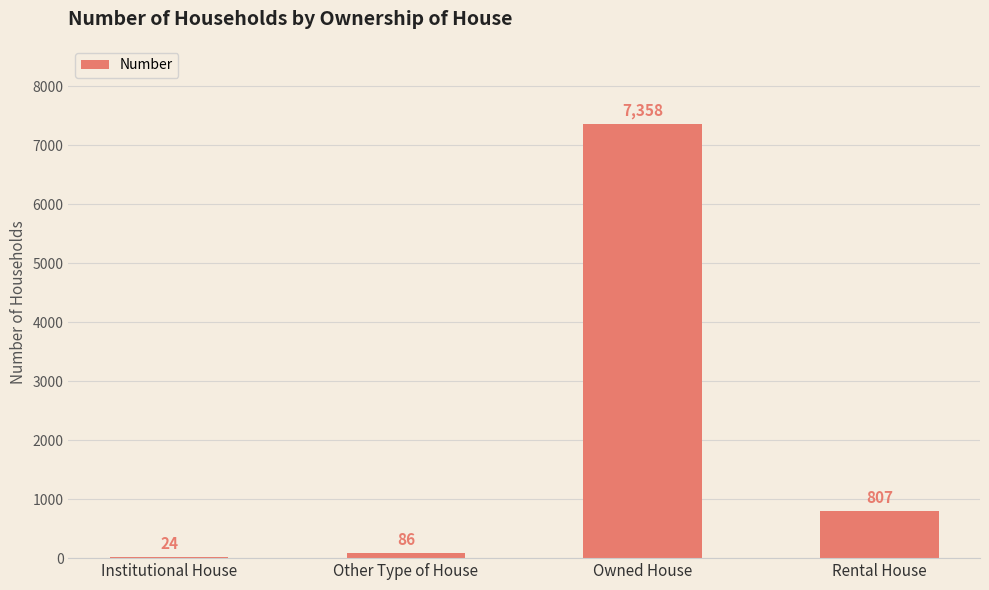

The chart shows a value of 24 at Institutional House. True or false?

True